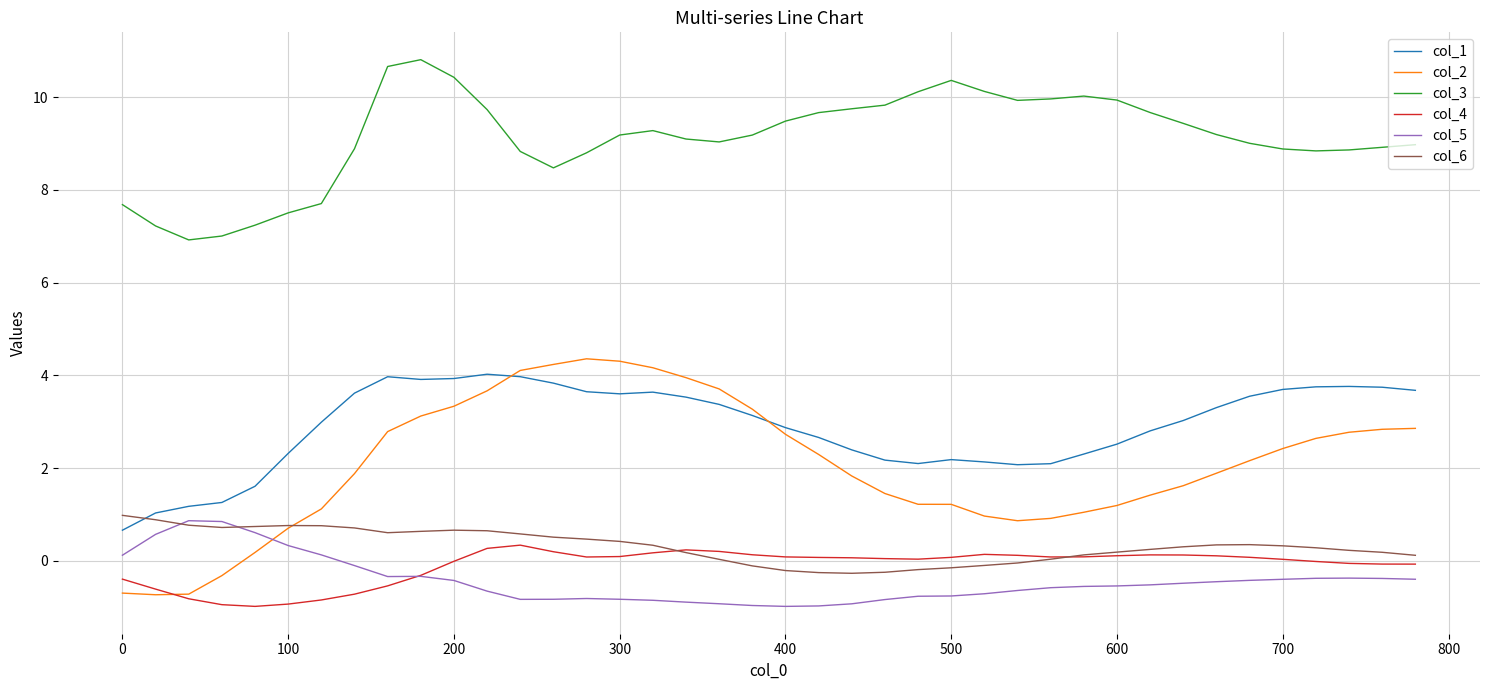

Which series has the widest spread of values?

col_2